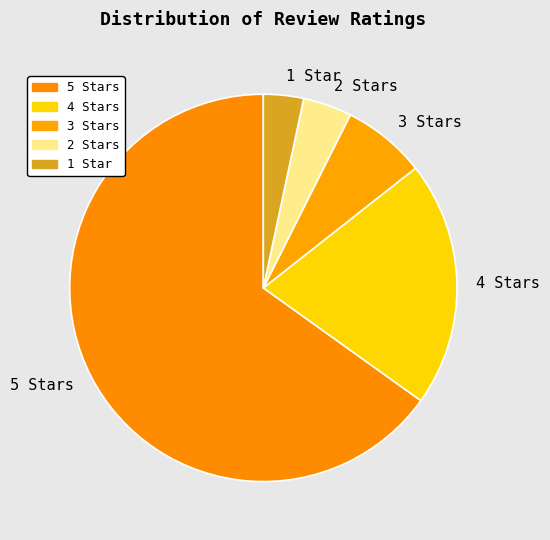

True or false: 5 Stars accounts for 60% of the total.

False